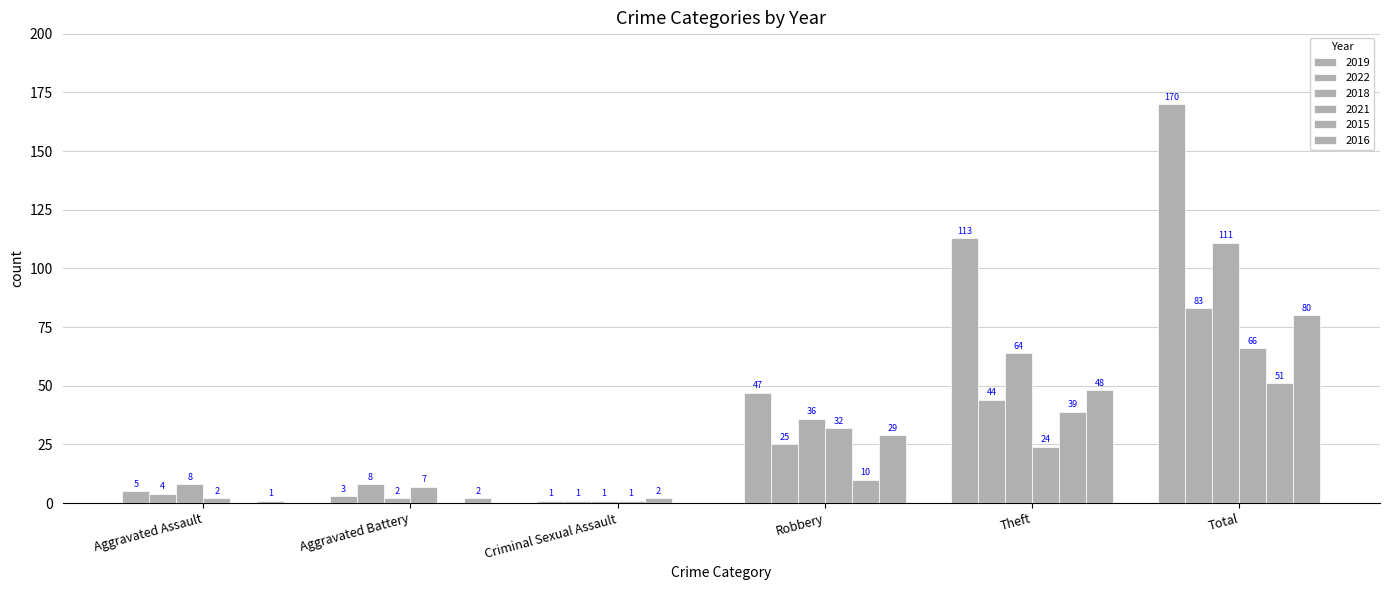

What is the sum of the 2021 values at Criminal Sexual Assault and Total?

67